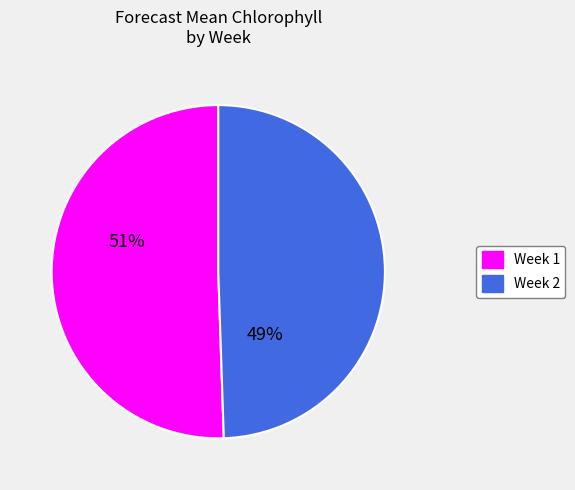

Approximately how many times larger is the value at Week 1 compared to Week 2?

1.0